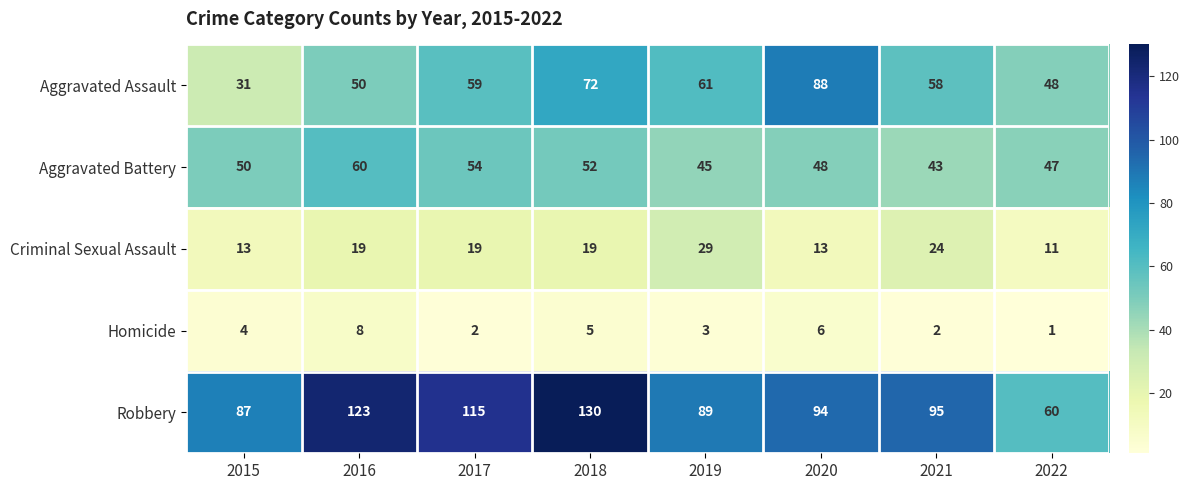

Count the number of data series in this chart.

5